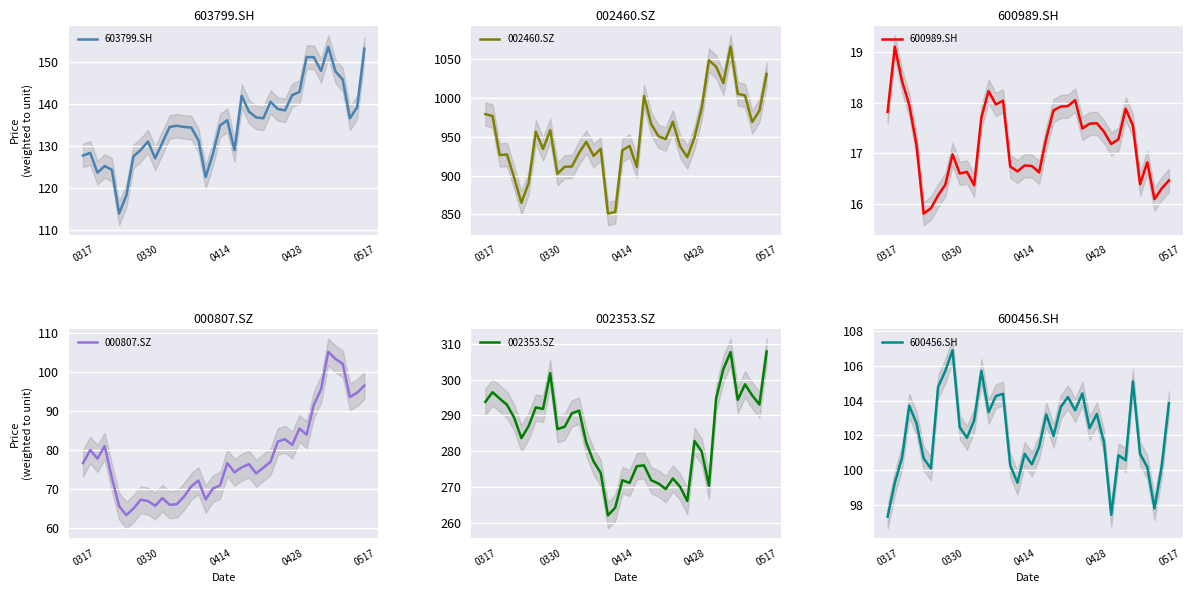

True or false: 600989.SH and 603799.SH cross at least once.

False